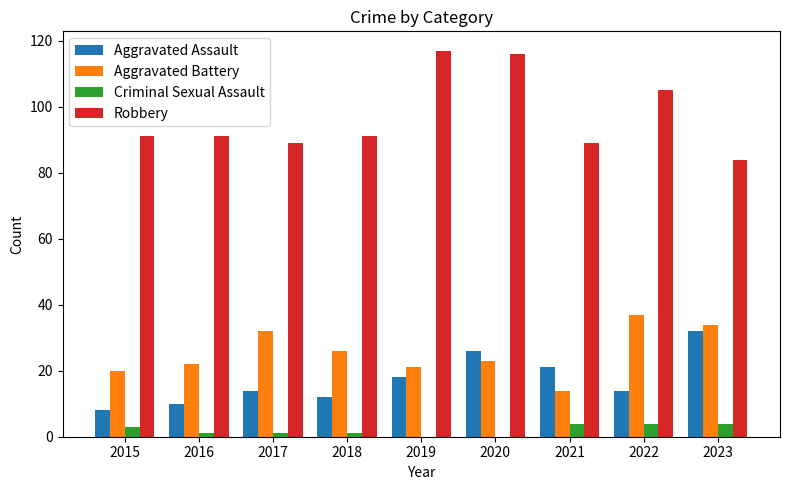

What is the highest value of the Robbery series?

117